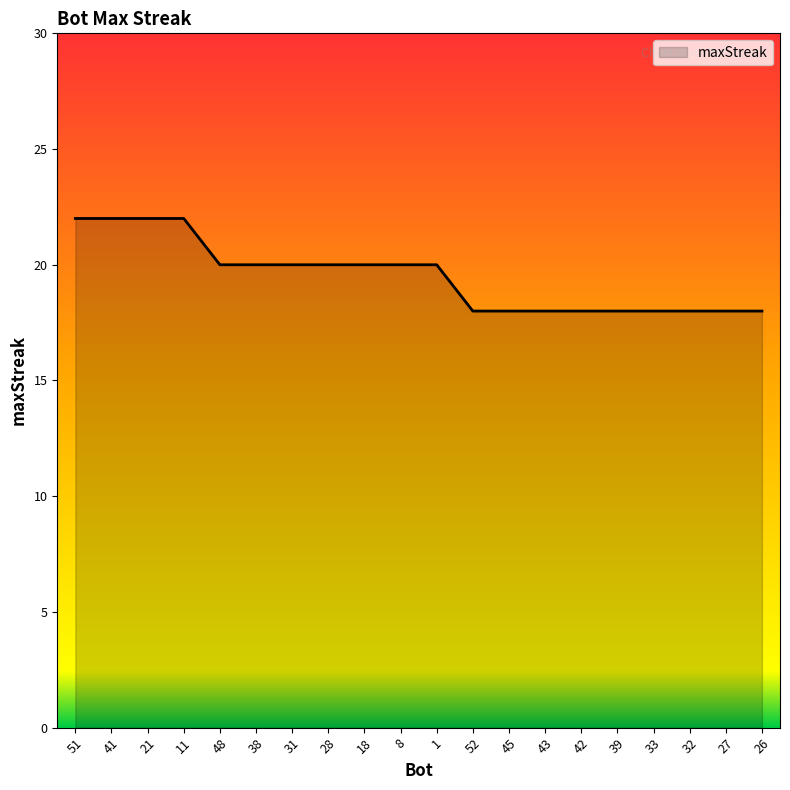

Reading left to right, transcribe all the data shown in this chart.

22	22	22	22	20	20	20	20	20	20	20	18	18	18	18	18	18	18	18	18